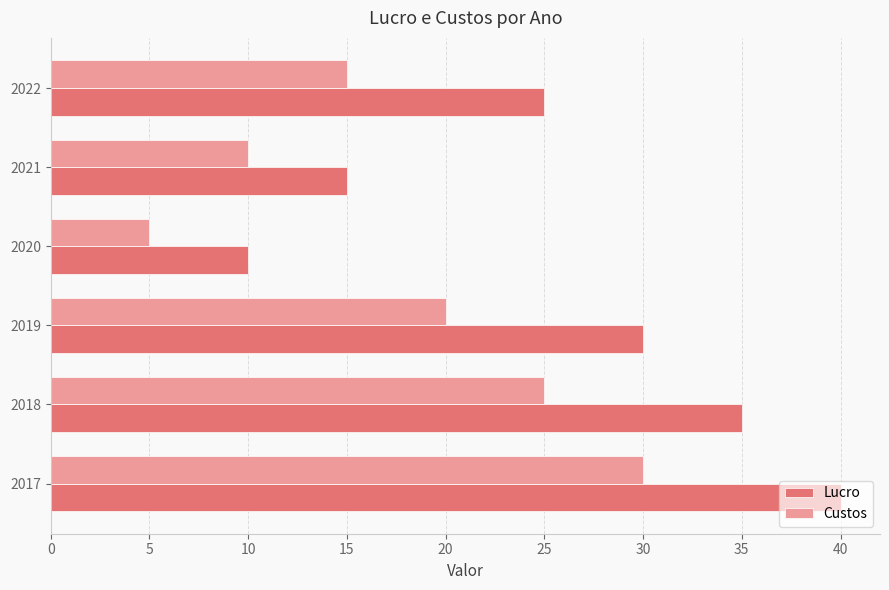

The value of Lucro at 2021 is 7. True or false?

False